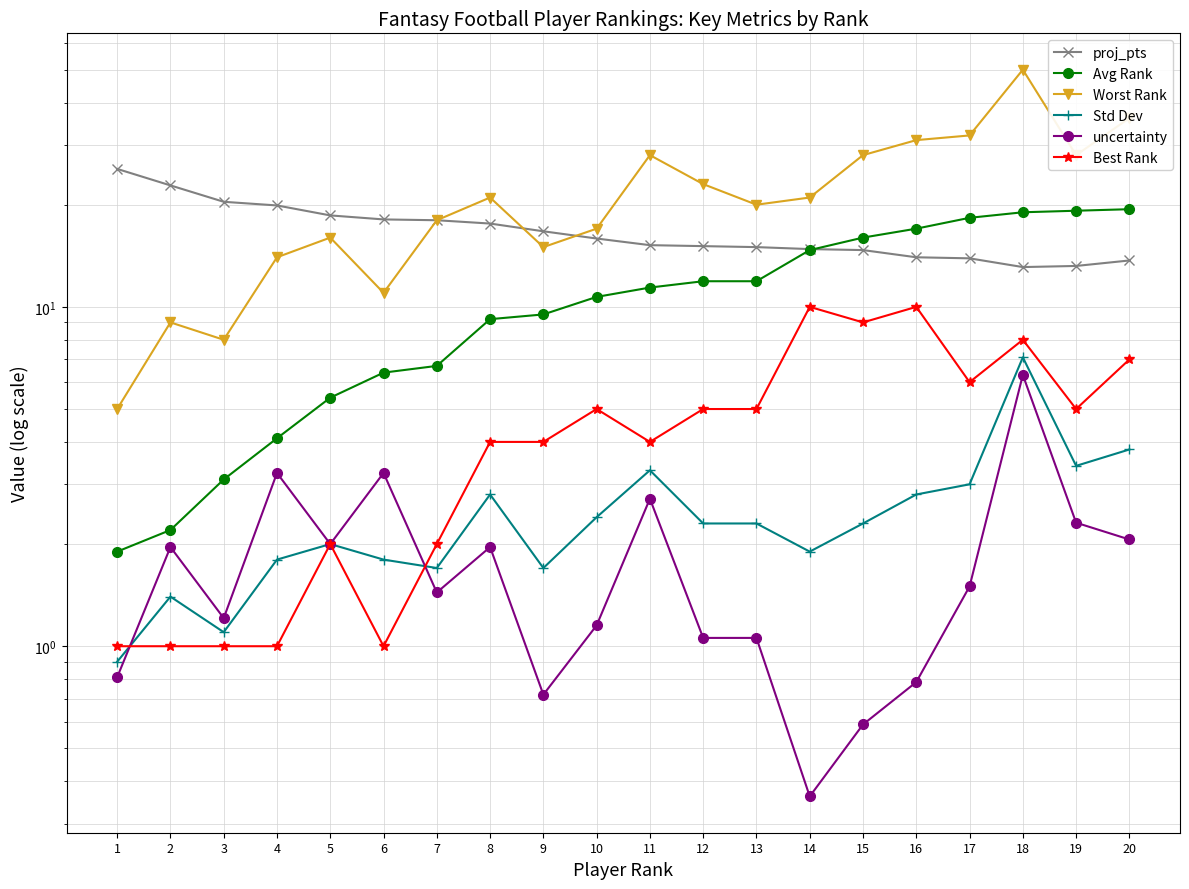

What is the value of the Std Dev point at the 5th from the left?

2.0